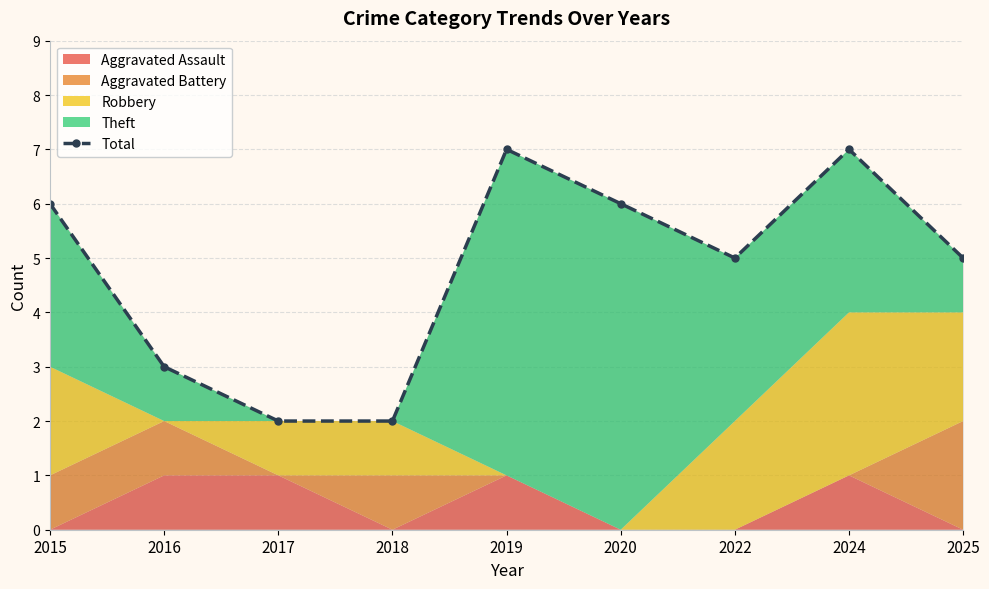

Which label corresponds to the largest value in the chart?

2019